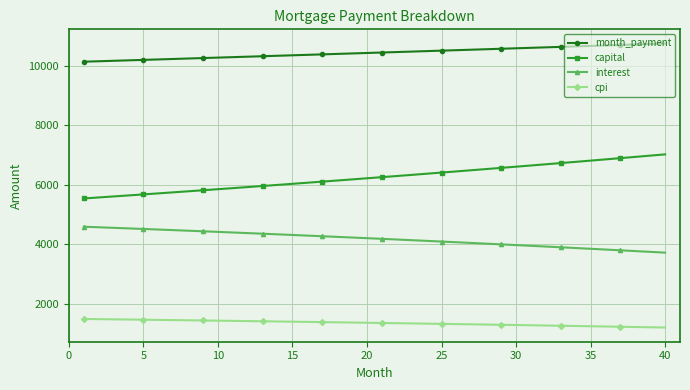

Rank the series by their maximum value, from lowest to highest.

cpi, interest, capital, month_payment